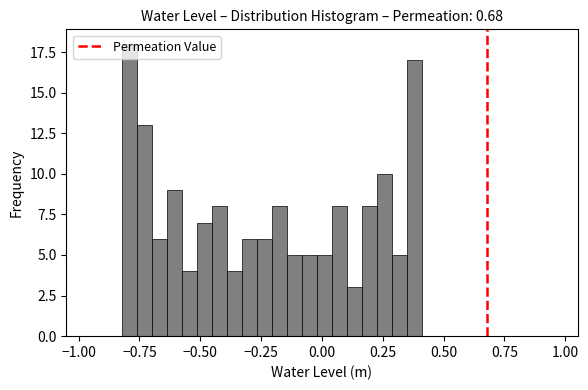

Read against the x-axis, roughly where is the centre of the tallest bar?

-0.80